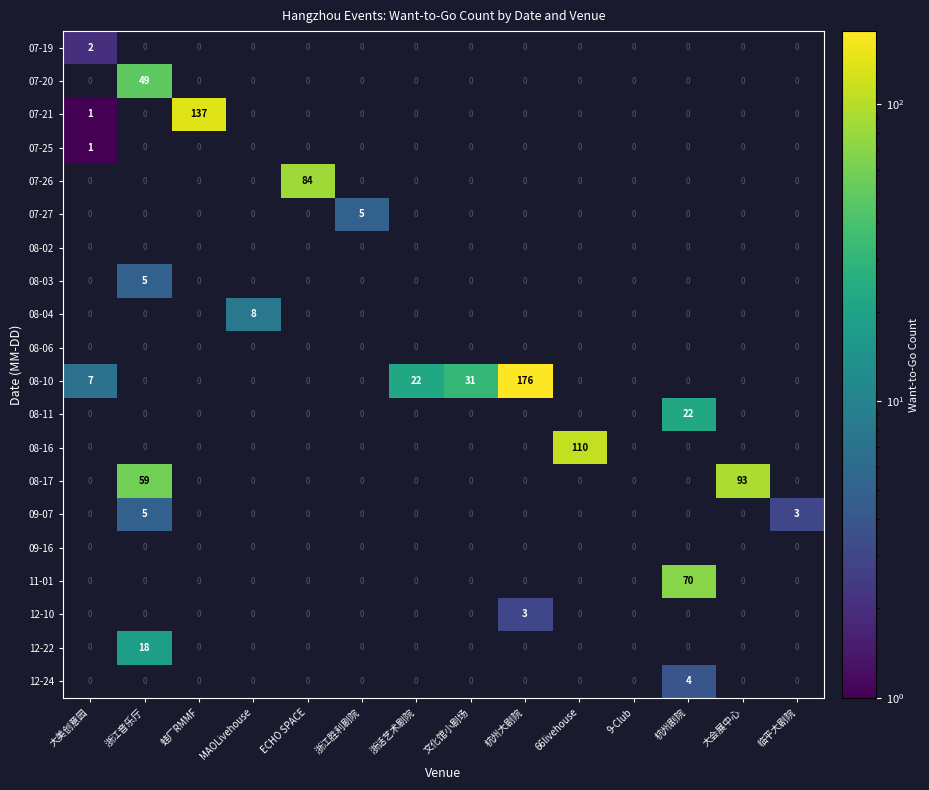

How many series are shown in this chart?

20